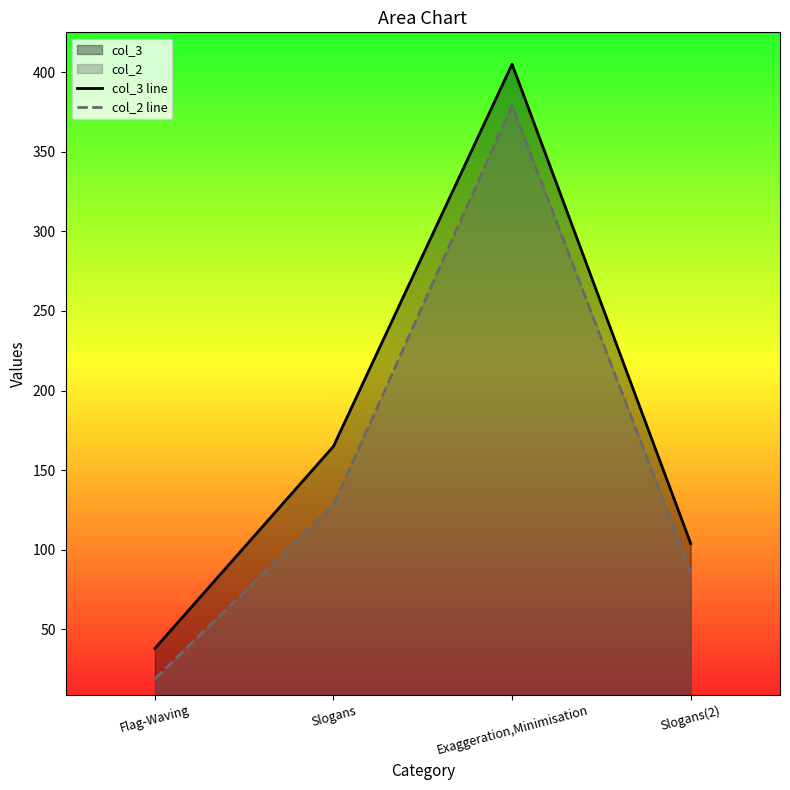

Reading left to right, list all the values displayed in this chart.

col_3 line: 38	165	405	104
col_2 line: 19	128	379	86